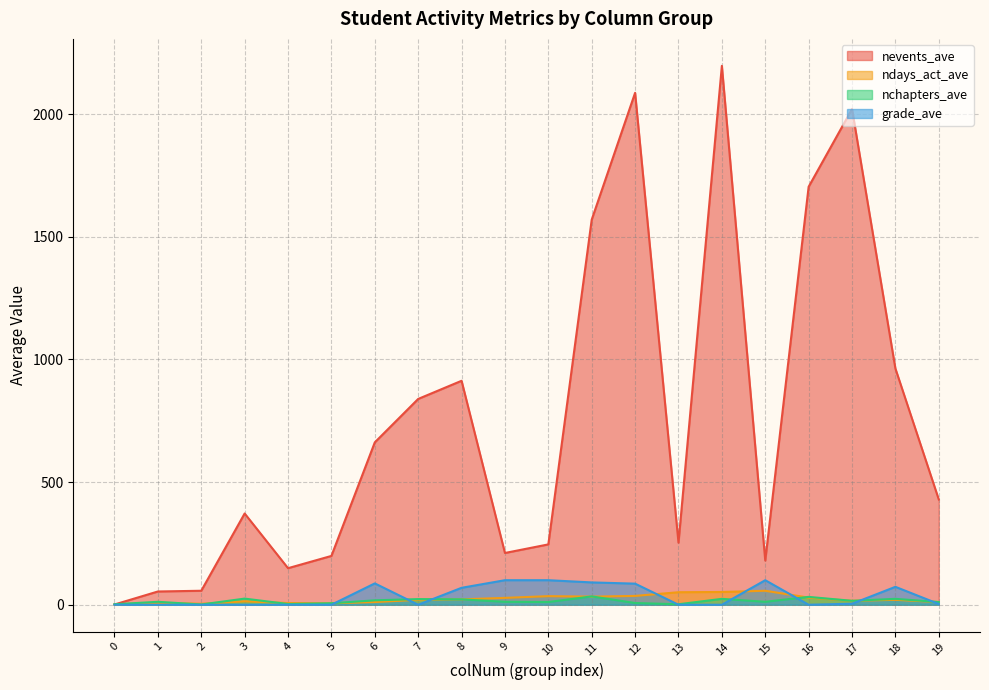

Which series has the largest total across all categories?

nevents_ave